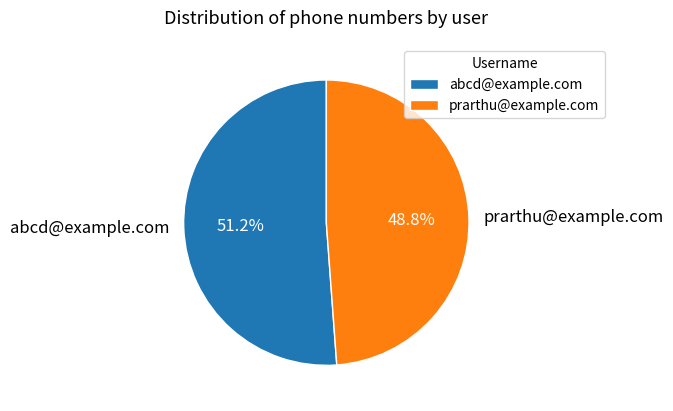

Combined, what portion of the pie is abcd@example.com and prarthu@example.com?

100.0%